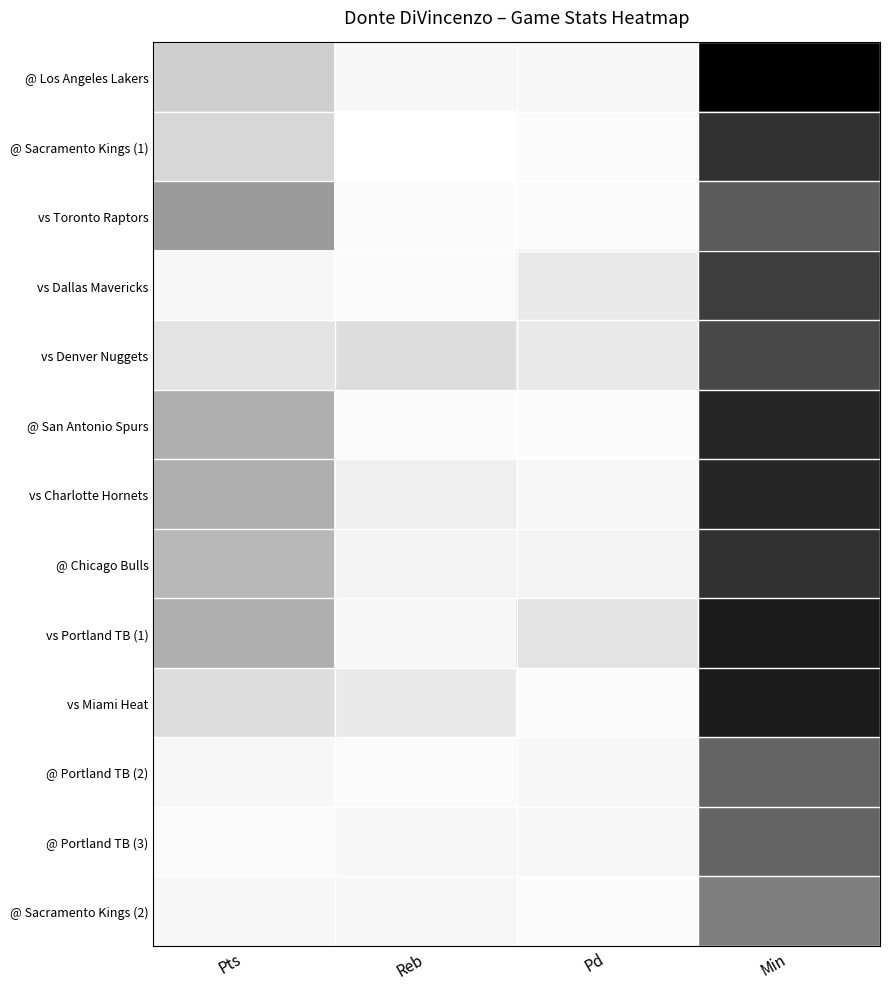

What is the greatest value displayed?

32